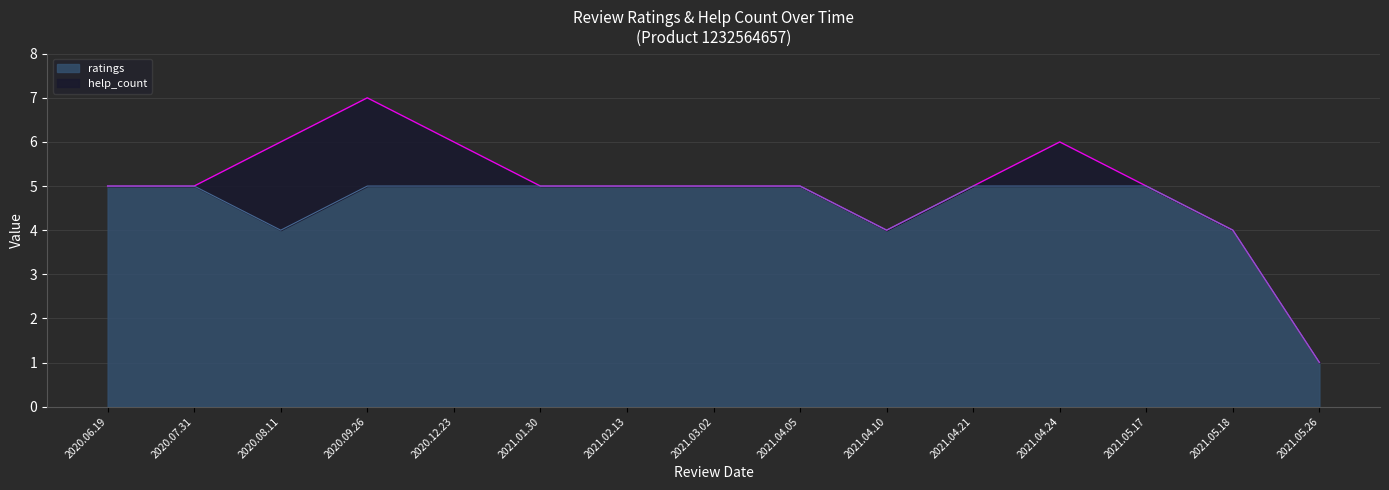

Is it true that the value at 2020.06.19 is 5?

True